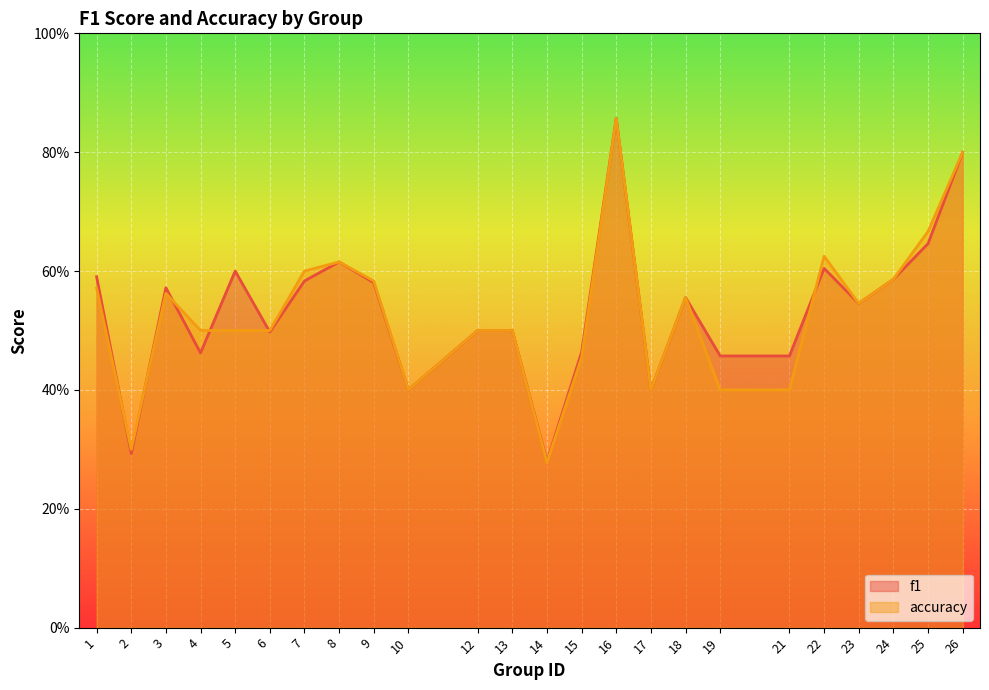

List the series in order of their overall mean, lowest first.

accuracy, f1